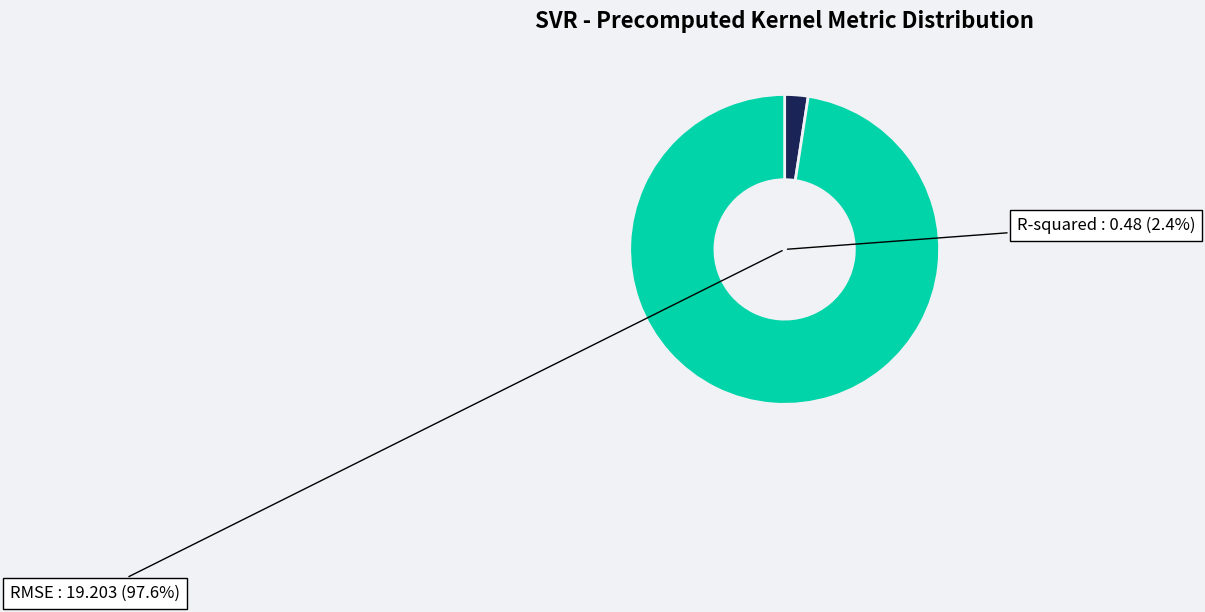

To the nearest percent, what percentage of the pie is R-squared?

2%